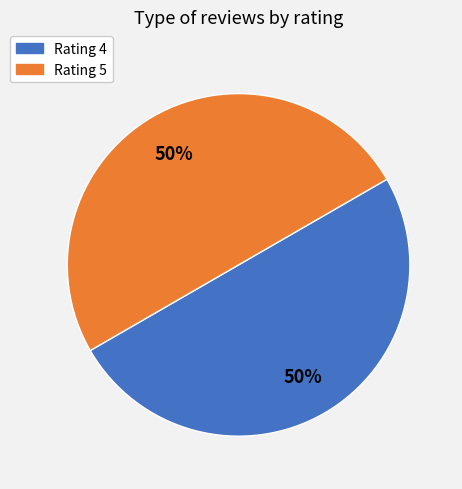

True or false: Rating 5 accounts for 60% of the total.

False